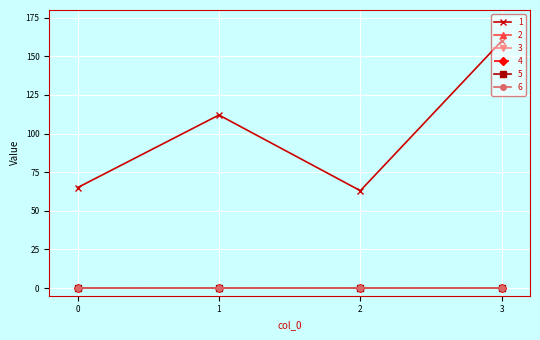

Is this an area chart (filled region under the line)?

No